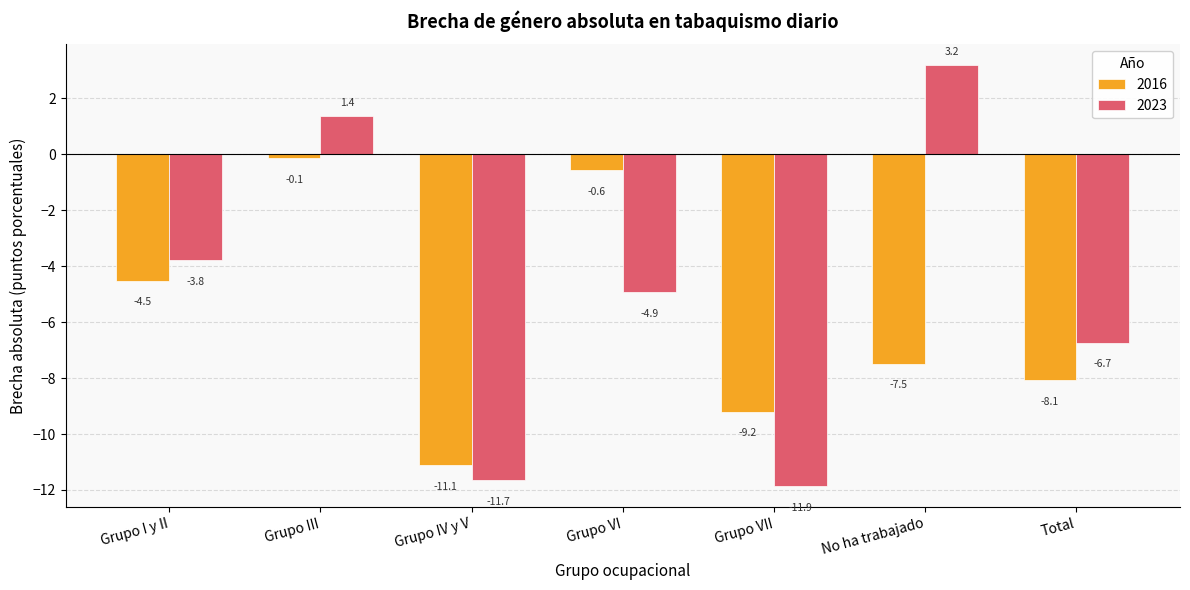

Reading left to right, what are all the values shown in this chart?

2016: -4.5	-0.1	-11.1	-0.6	-9.2	-7.5	-8.1
2023: -3.8	1.4	-11.7	-4.9	-11.9	3.2	-6.7